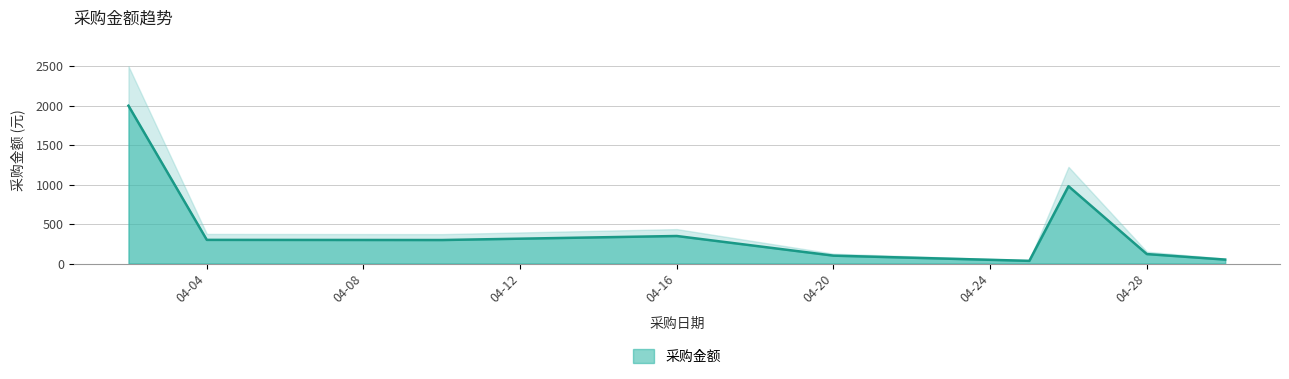

At which category does the data reach its first local valley?

2018-04-10